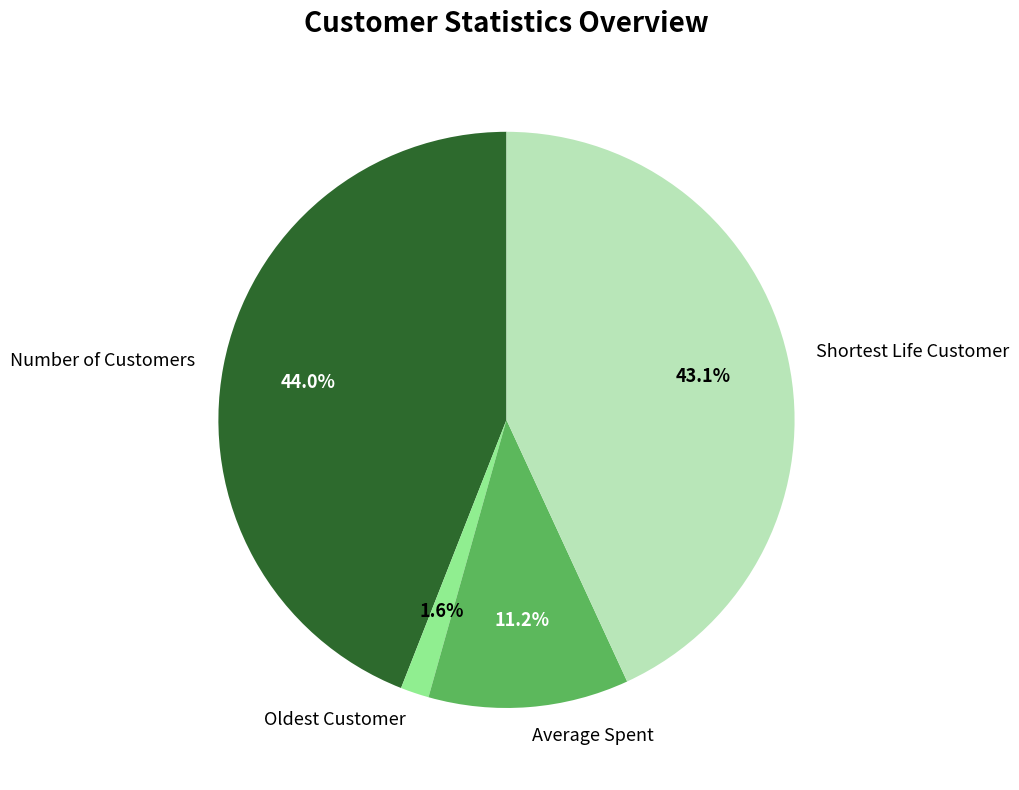

What is the largest slice in the pie chart?

Number of Customers